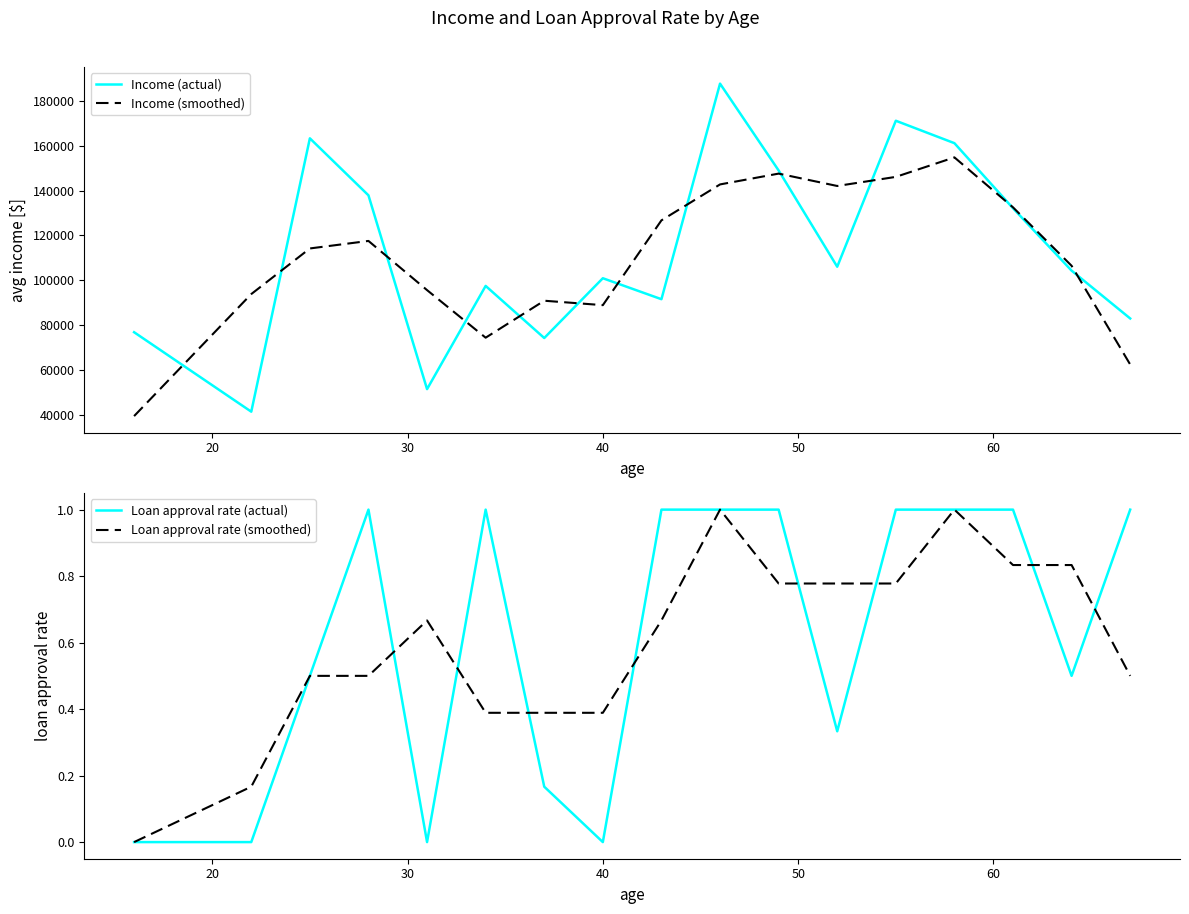

Does the chart have visible grid lines?

No